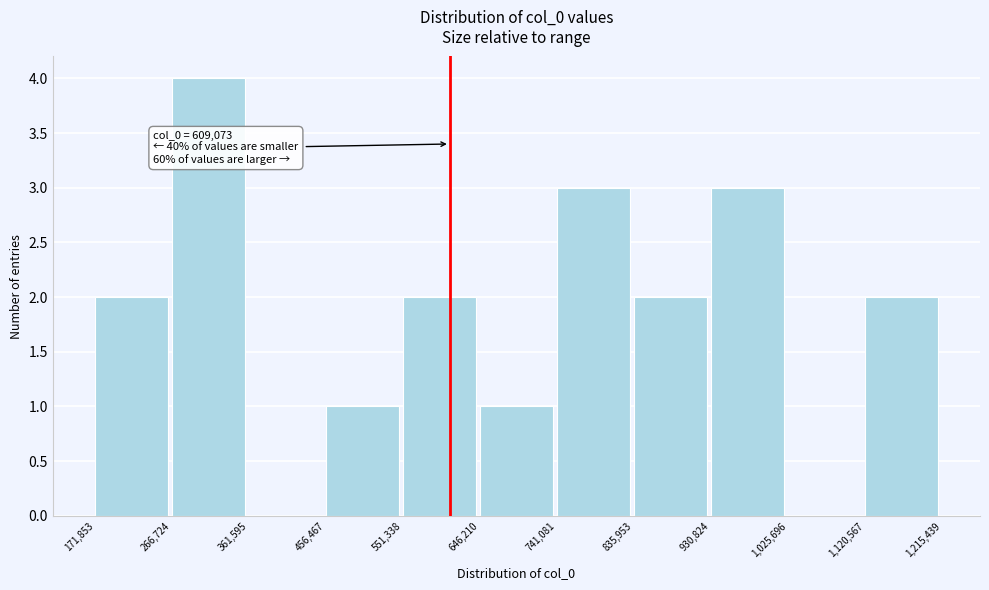

Over which range of the x-axis is the bar tallest?

266,724 to 361,595